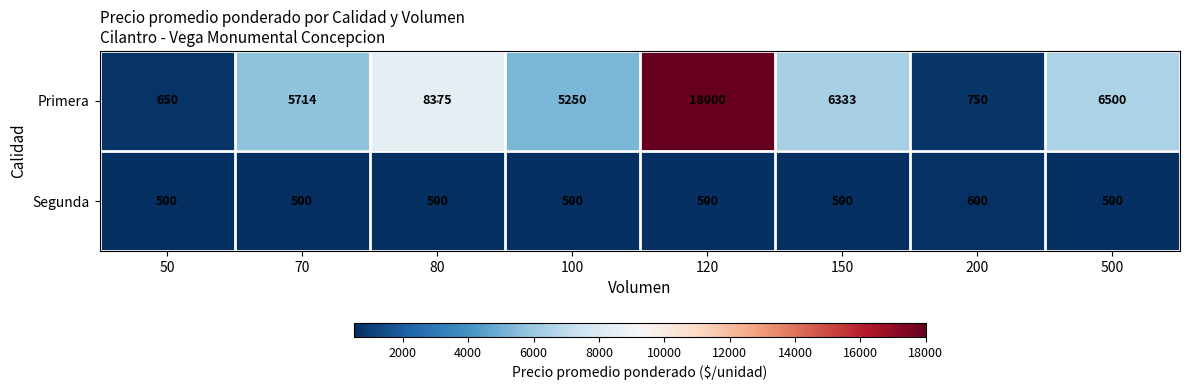

List the series in order of their overall mean, lowest first.

Segunda, Primera